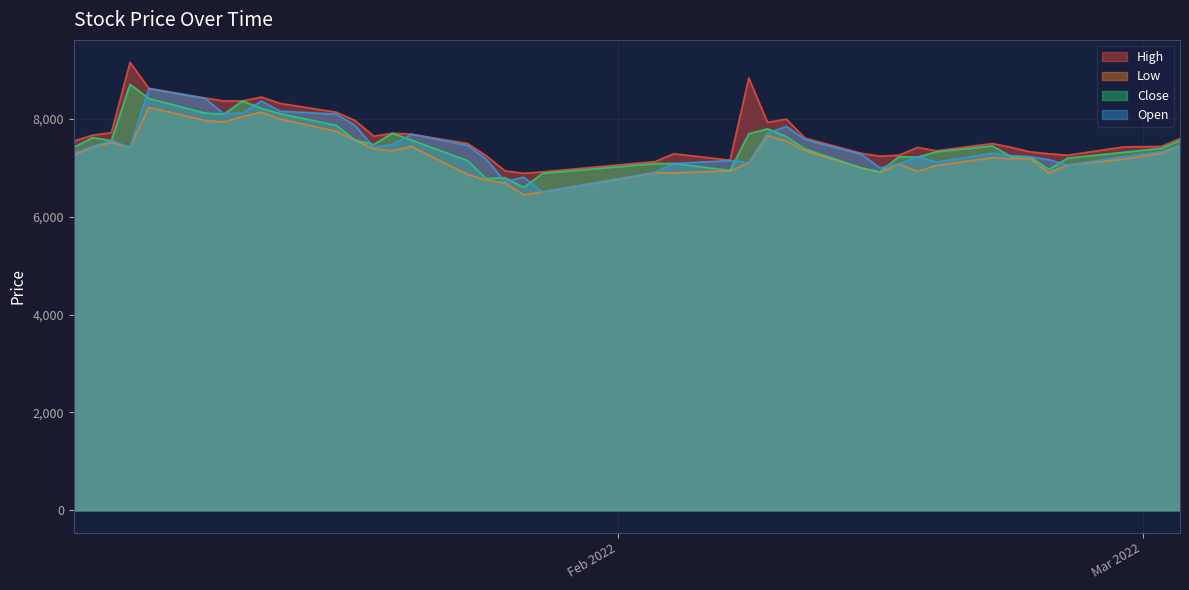

What is the label of the 5th point from the left?

2022-01-07